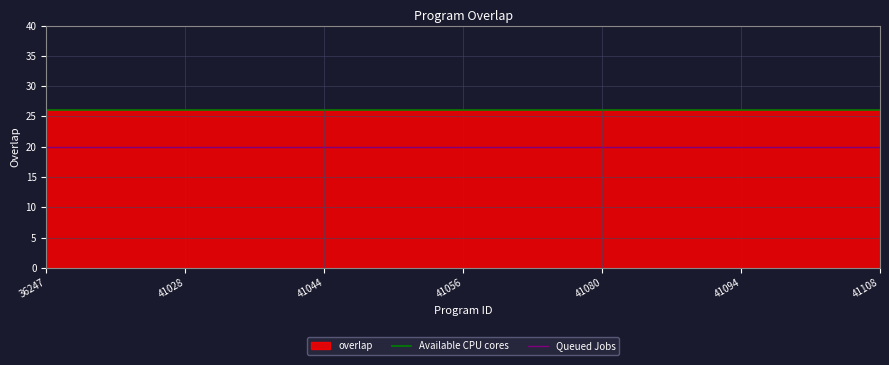

How many lines are shown in the chart?

2